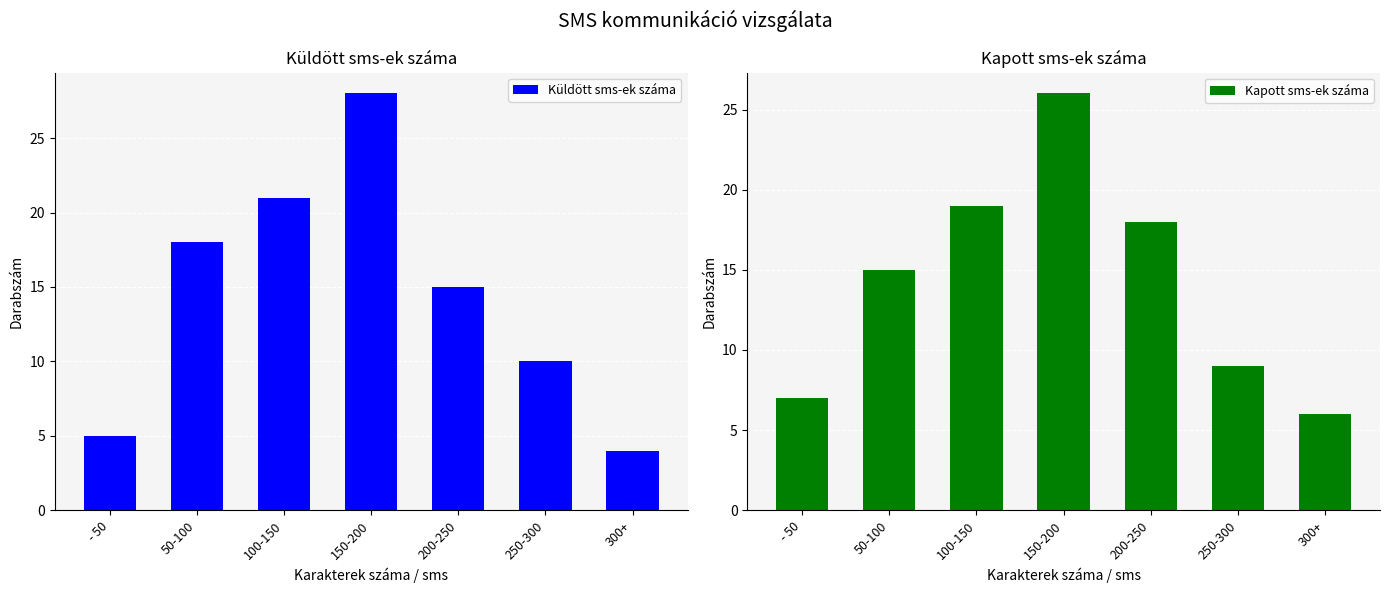

Does the chart contain any negative values?

No